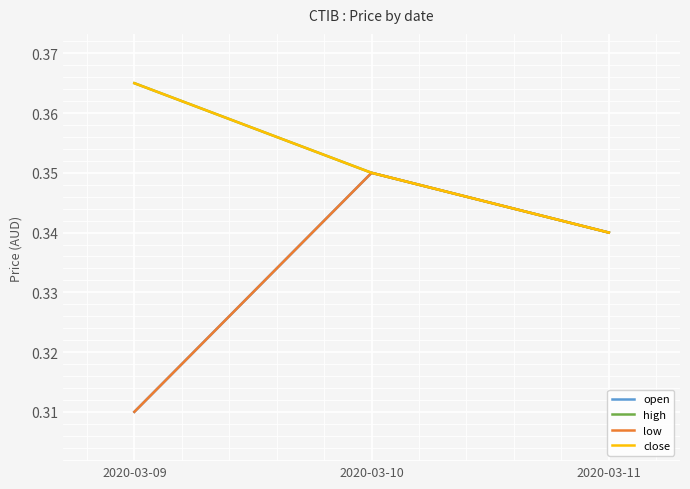

Which series has the widest spread of values?

open